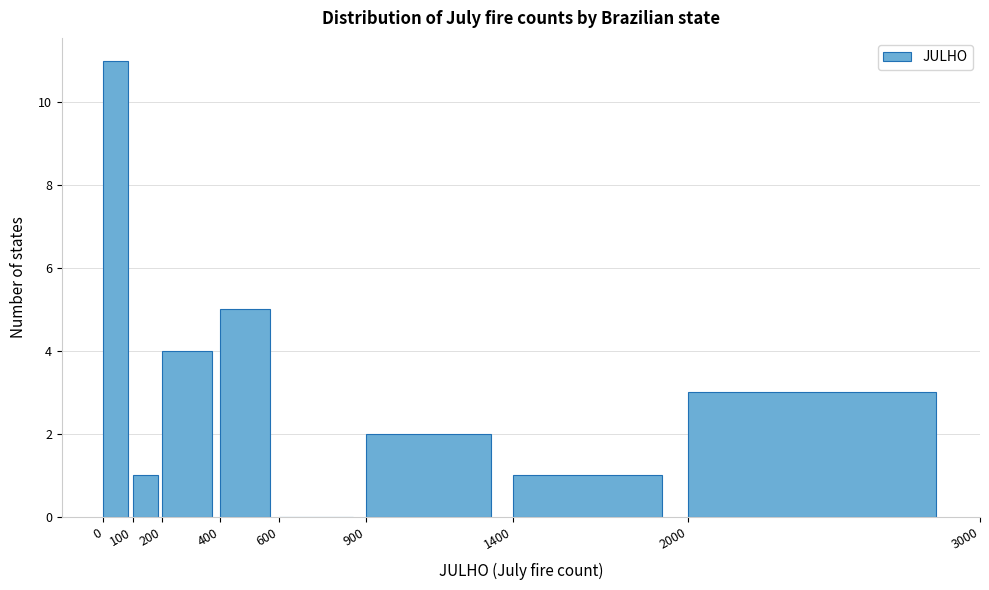

Reading left to right, list every bar in this chart as the range it spans on the x-axis followed by its height. The values are not printed on the chart, so give them approximately, as read against the axis.

0 to 100: 11
100 to 200: 1
200 to 400: 4
400 to 600: 5
600 to 900: 0
900 to 1400: 2
1400 to 2000: 1
2000 to 3000: 3